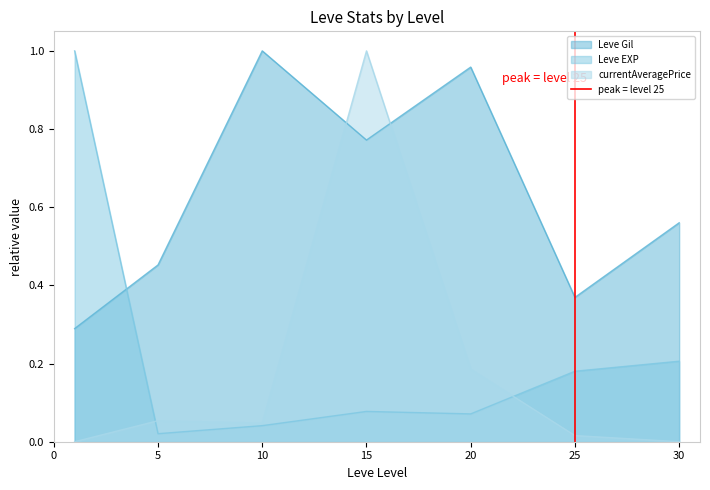

Is the value of currentAveragePrice at 10 greater than the value of Leve EXP at 25?

No